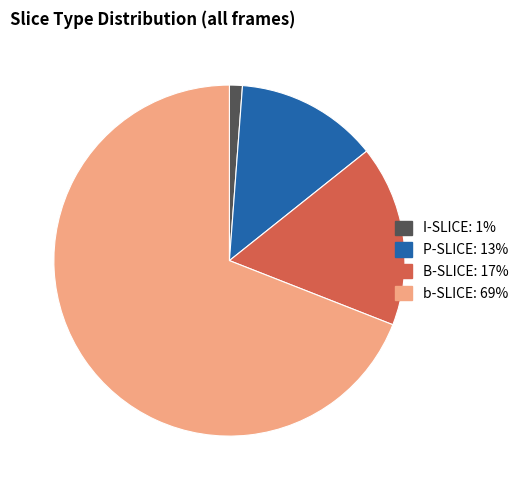

Between B-SLICE and P-SLICE, which is larger?

B-SLICE